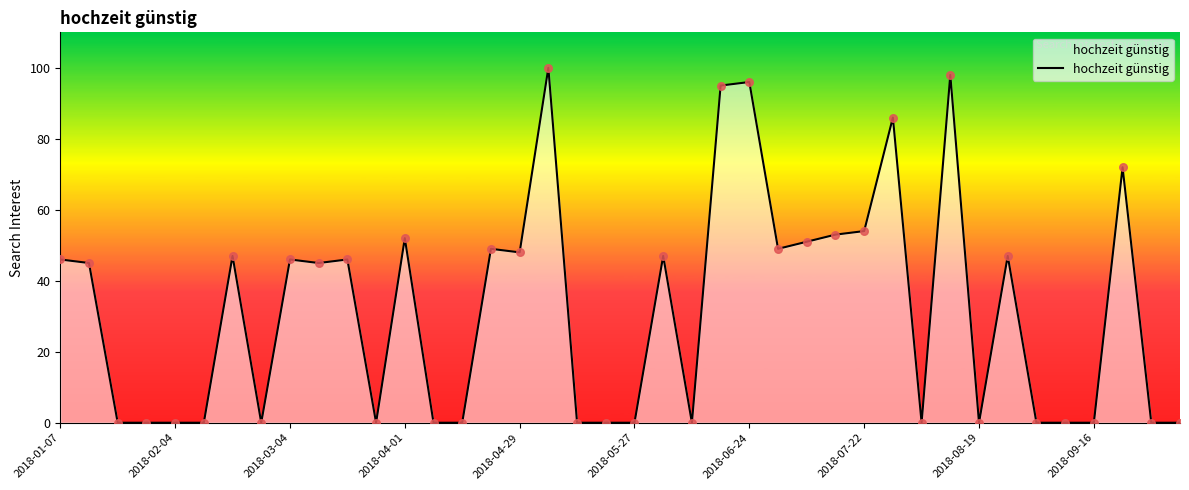

What is the maximum value shown in the chart?

100